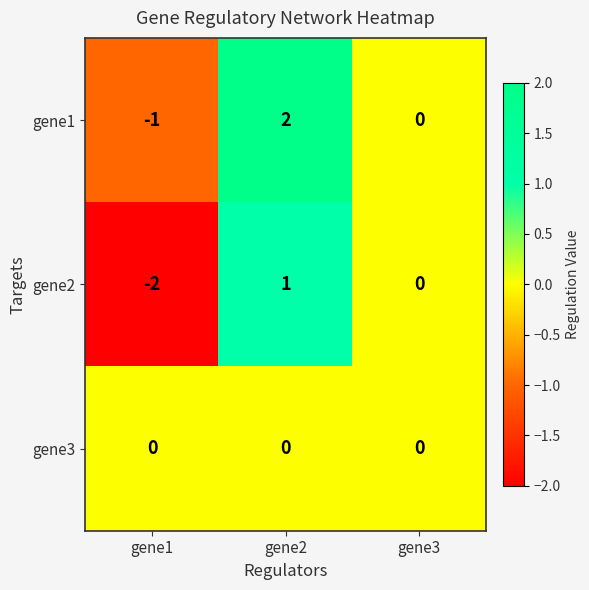

What is the spread (max minus min) of values at gene2?

2